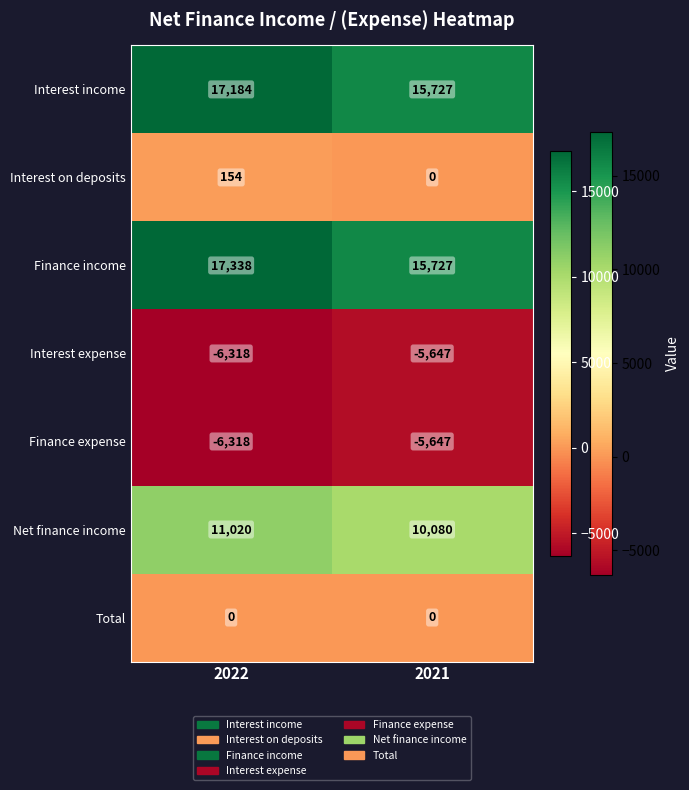

Reading left to right, what are all the values shown in this chart?

Interest income: 2022=17184	2021=15727
Interest on deposits: 2022=154	2021=0
Finance income: 2022=17338	2021=15727
Interest expense: 2022=-6318	2021=-5647
Finance expense: 2022=-6318	2021=-5647
Net finance income: 2022=11020	2021=10080
Total: 2022=0	2021=0